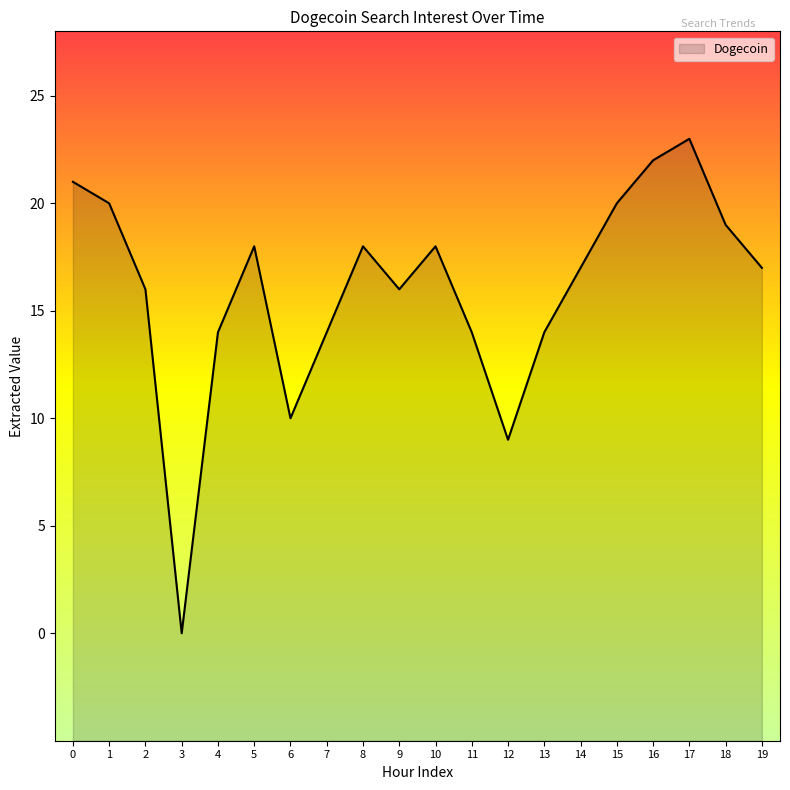

What value does the data have at 17, to the nearest 10?

20